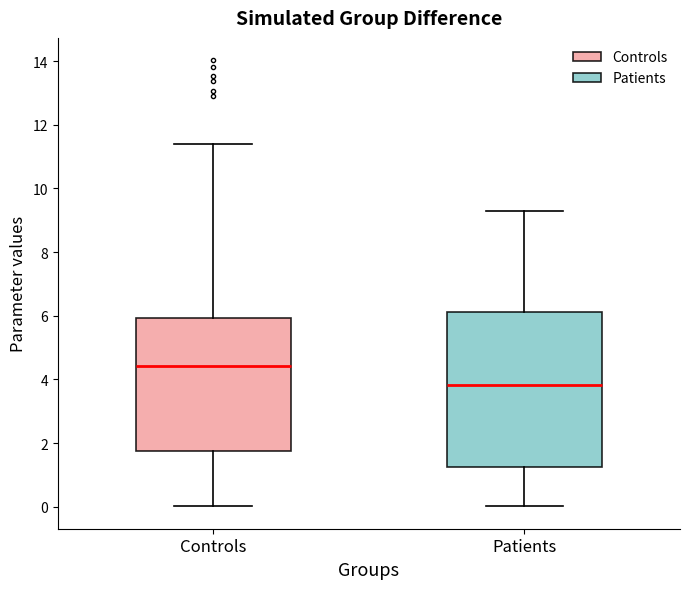

Which box's median line is the lowest?

Patients